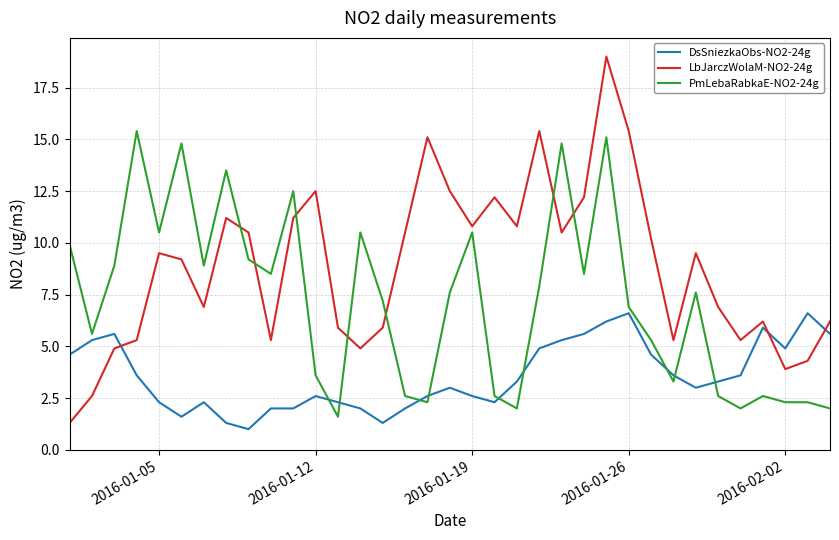

Which series has the largest total across all categories?

LbJarczWolaM-NO2-24g